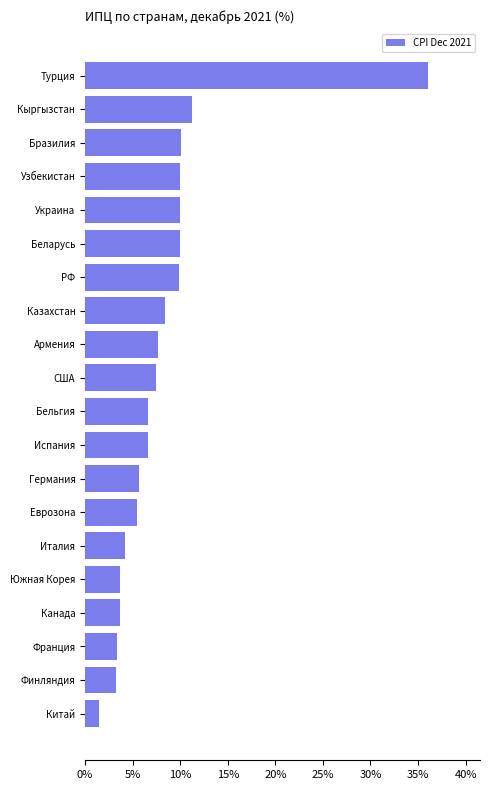

What is the greatest value displayed?

36.1